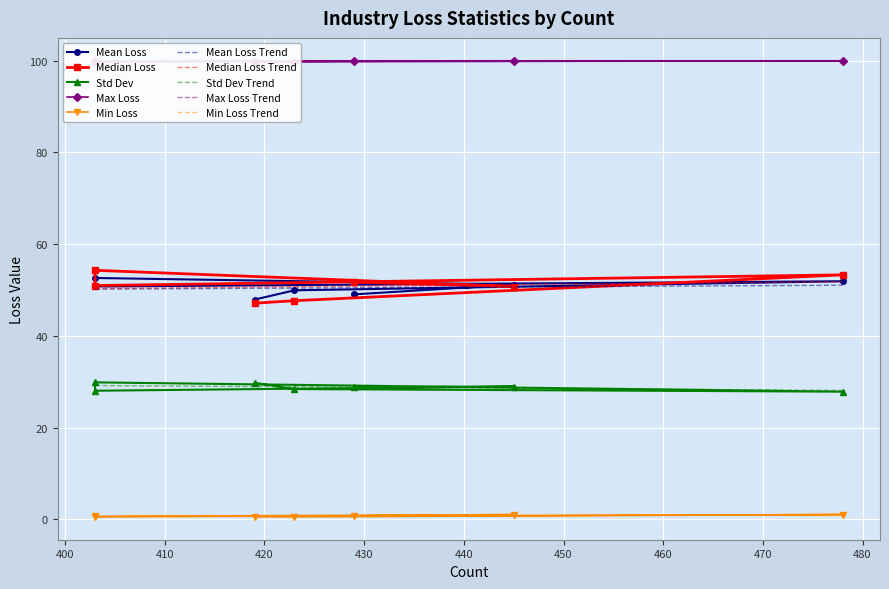

True or false: Std Dev Trend and Min Loss Trend cross at least once.

False